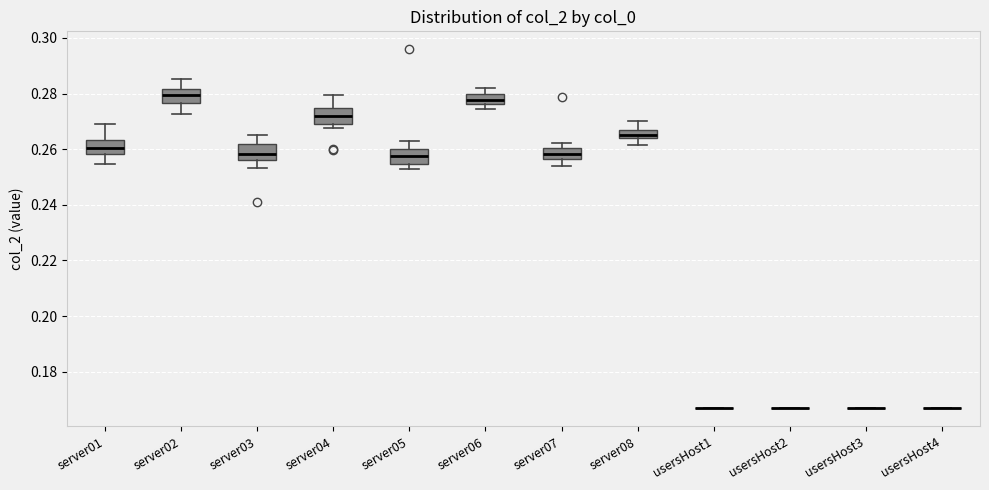

Where is the upper edge of the box for server04 on the y-axis? The values are not printed on the chart, so give them approximately, as read against the axis.

0.274